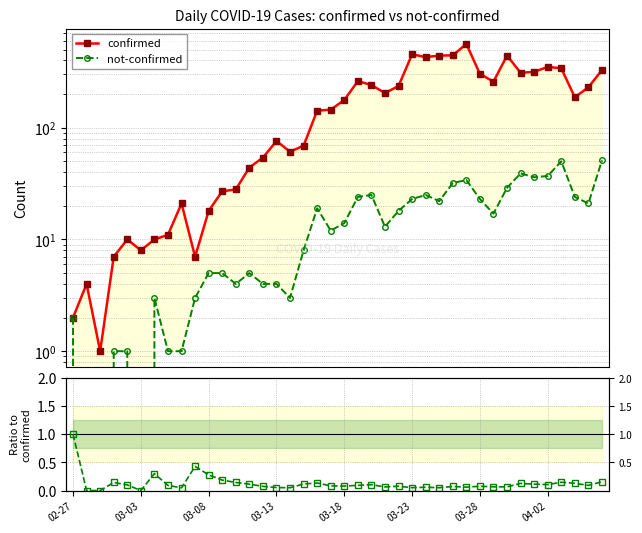

List the series in order of their peak value, highest first.

confirmed, not-confirmed, not-confirmed / confirmed